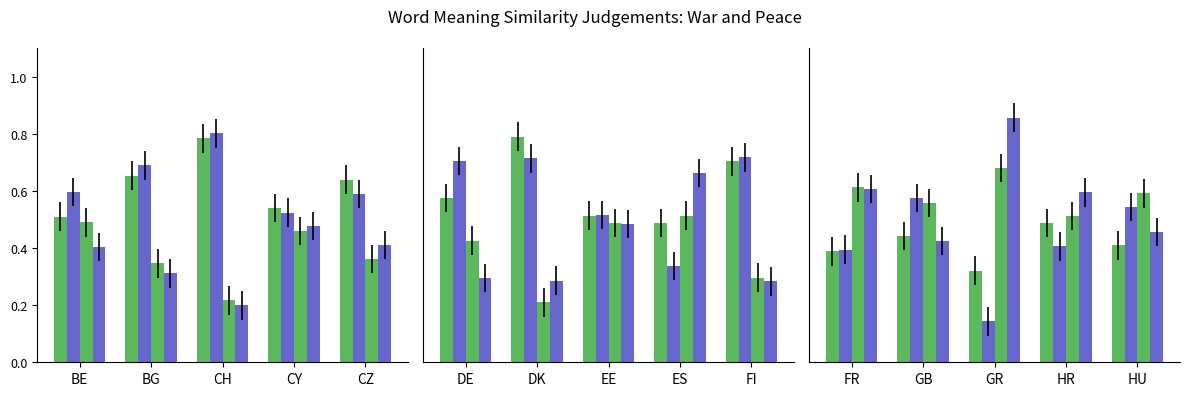

Read the wave5_2010_rev value at FR.

0.6